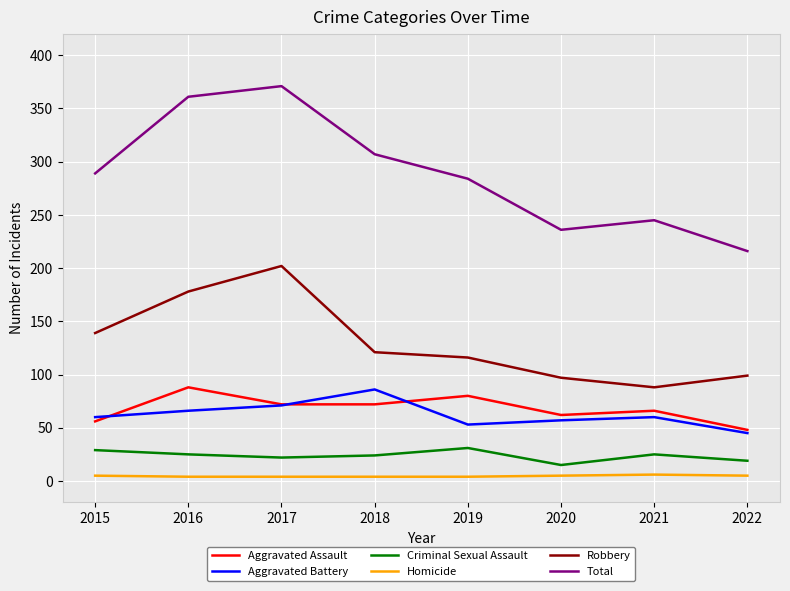

Which series has the largest total across all categories?

Total